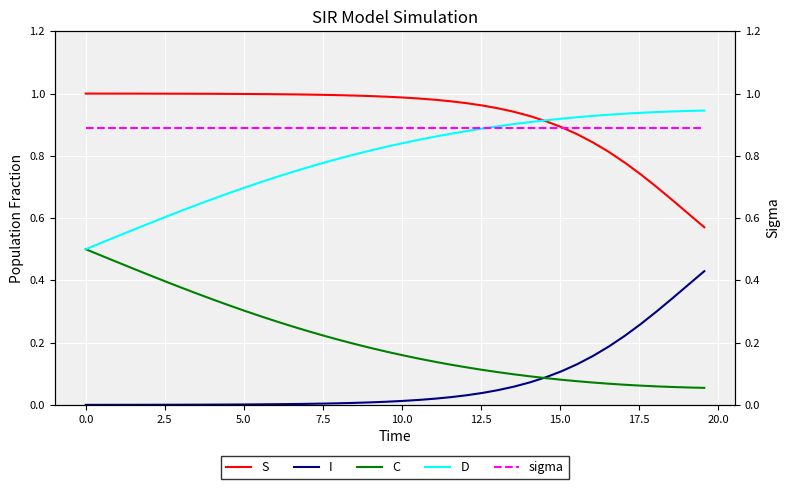

What are all the series names shown in the legend?

S, I, C, D, sigma